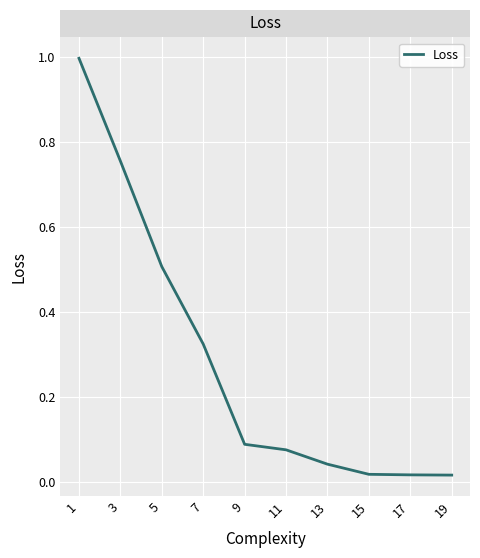

What is the difference between the maximum and minimum values?

1.0